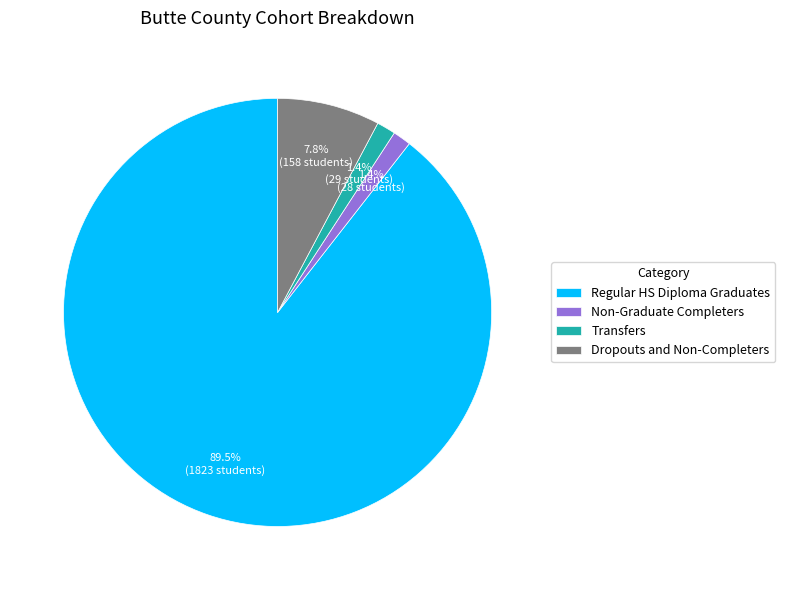

Which category has the biggest portion of the pie?

Regular HS Diploma Graduates